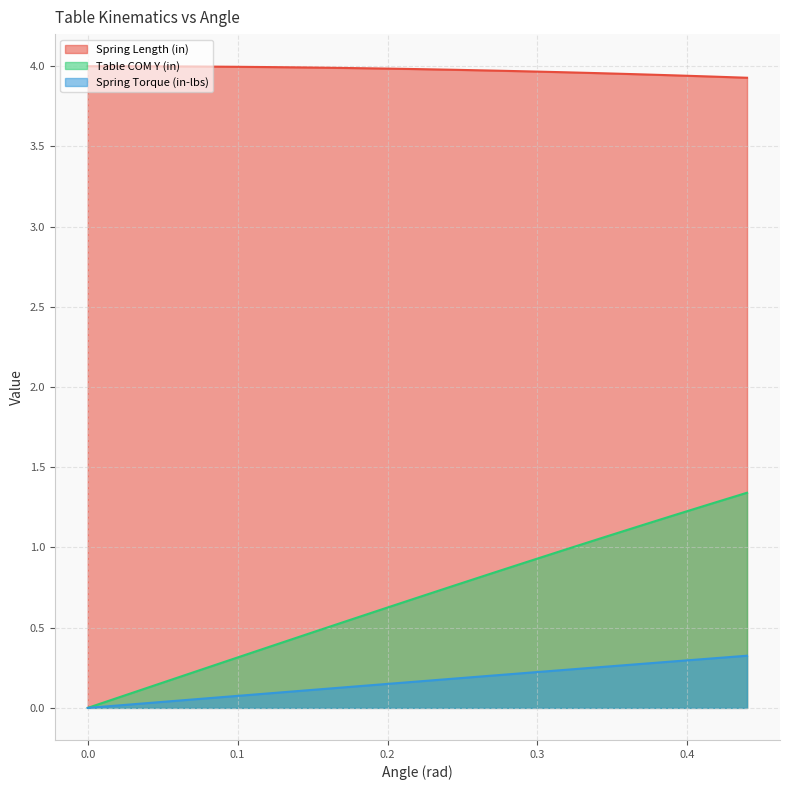

True or false: Table COM Y (in) and Spring Length (in) cross at least once.

False